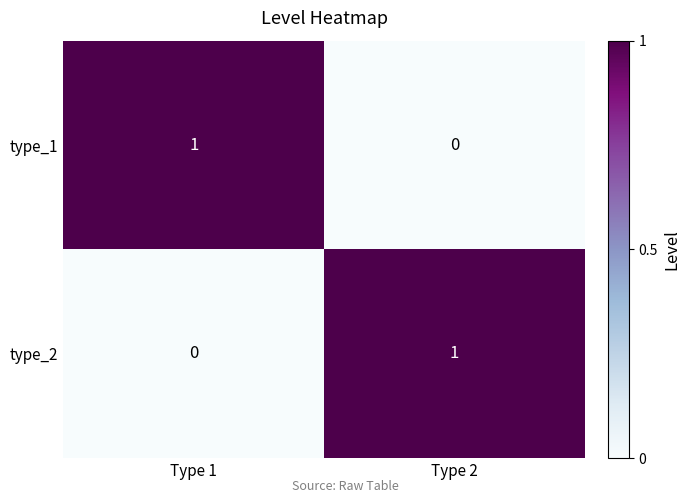

At which label is type_2 closest to 0?

Type 1